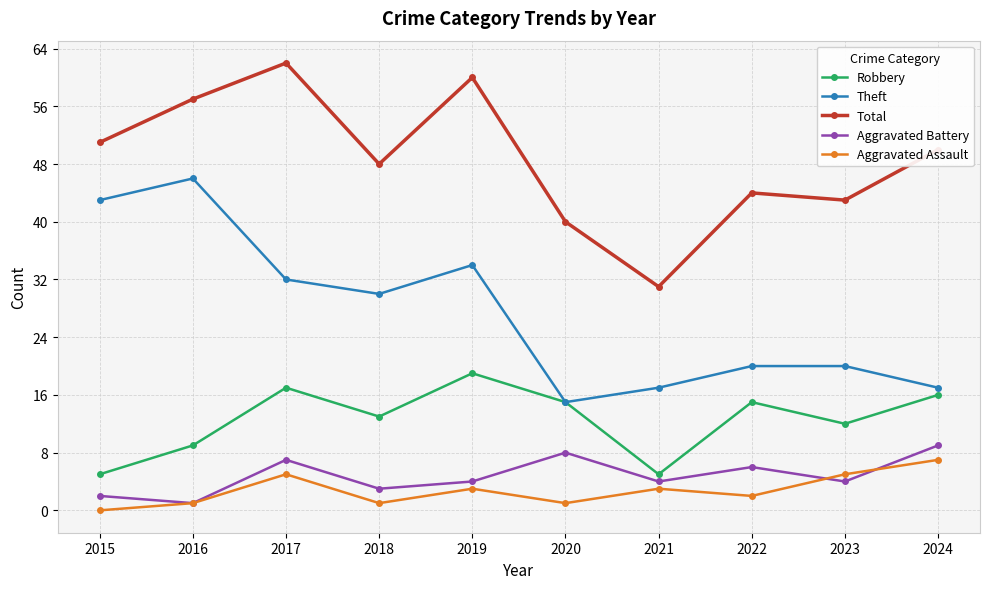

Where is the first local maximum for Robbery?

2017